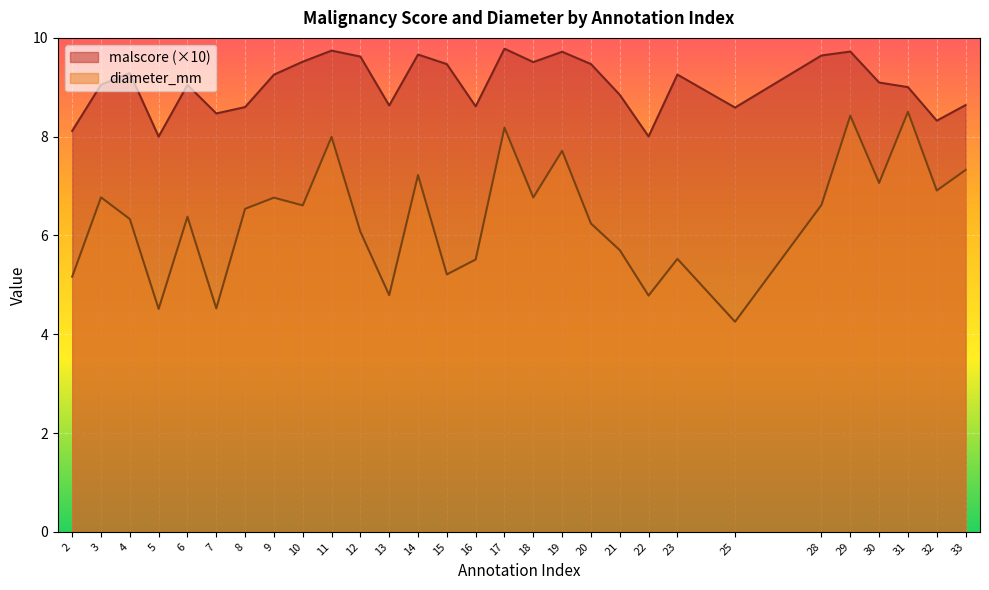

How many lines are shown in the chart?

2